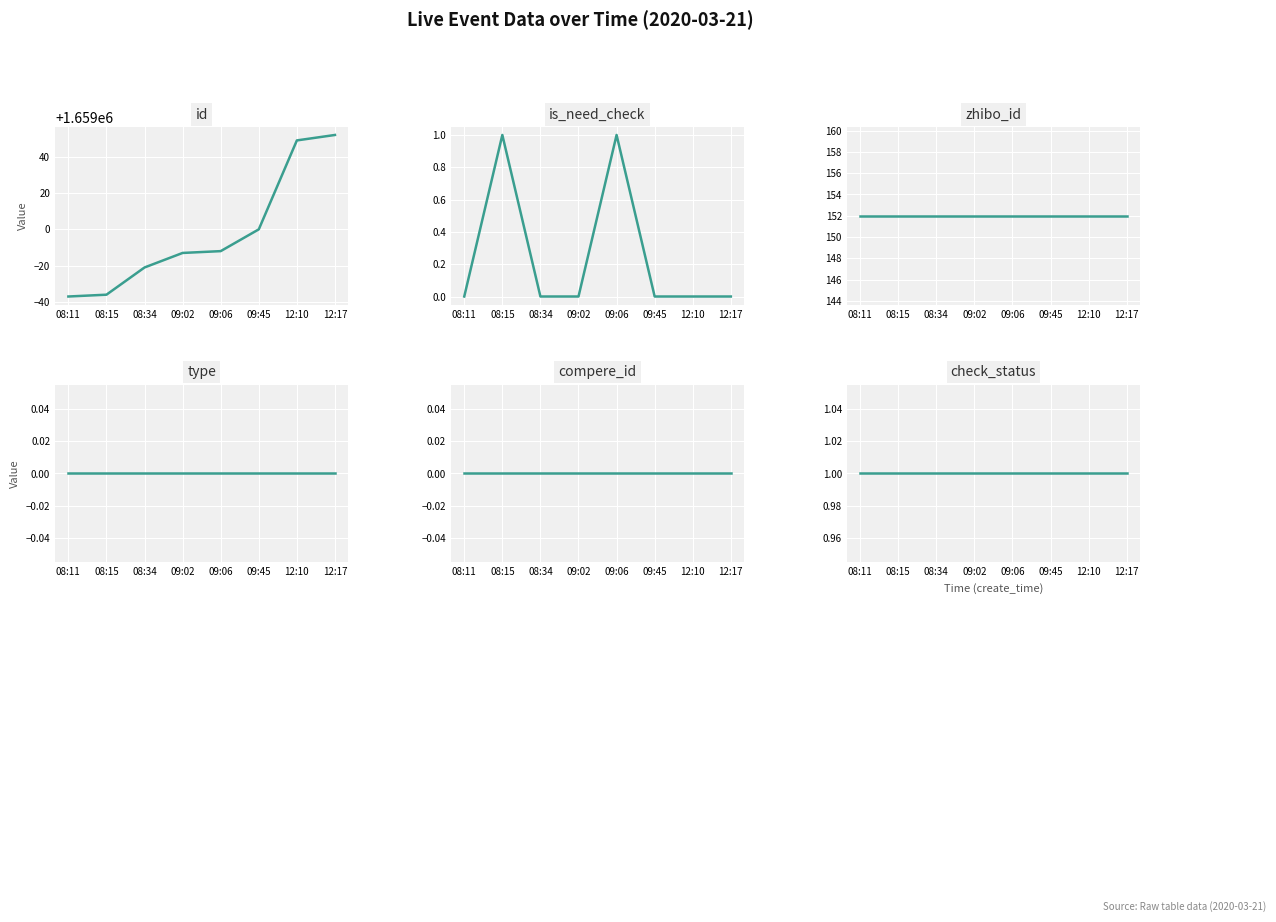

Is it true that zhibo_id equals 269 at 08:15?

False